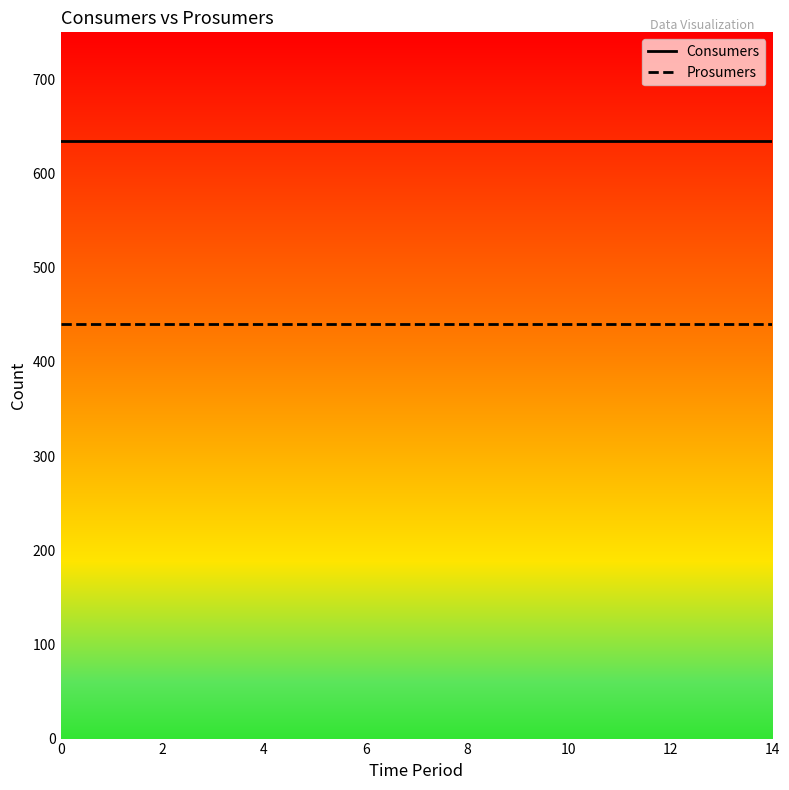

True or false: Prosumers and Consumers intersect in this chart.

False